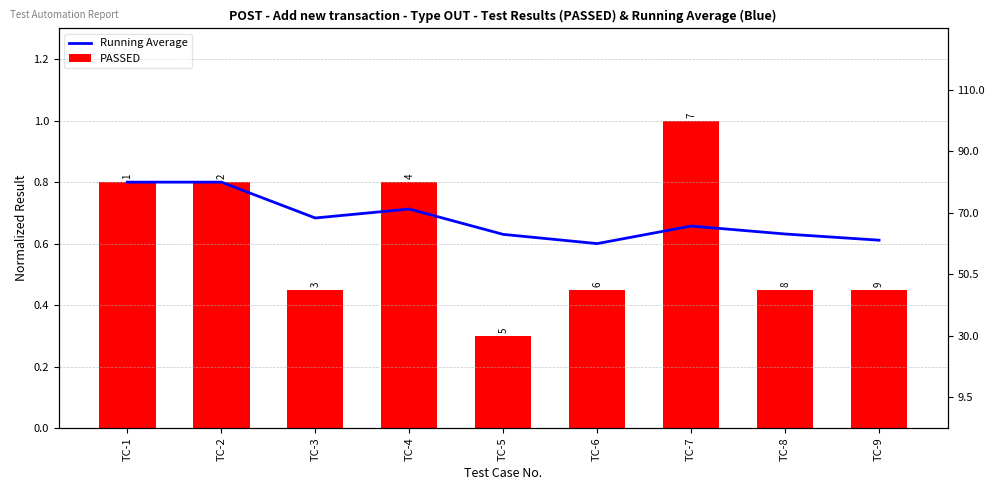

What value does the PASSED series have at TC-3?

0.5